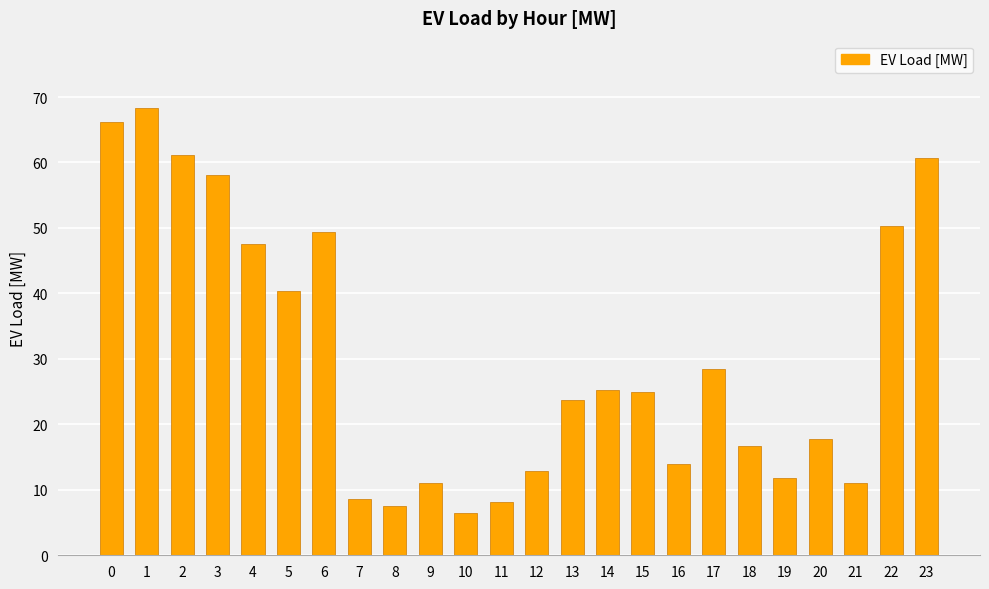

Approximately how many times larger is the value at 5 compared to 0?

0.6